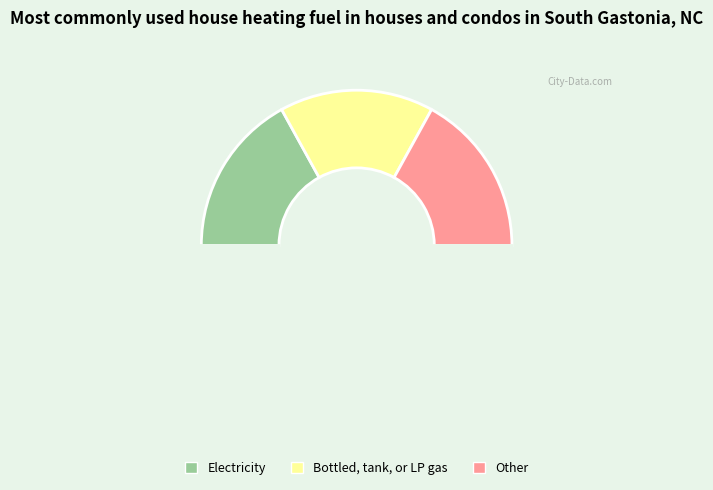

Count the number of slices in the pie.

4